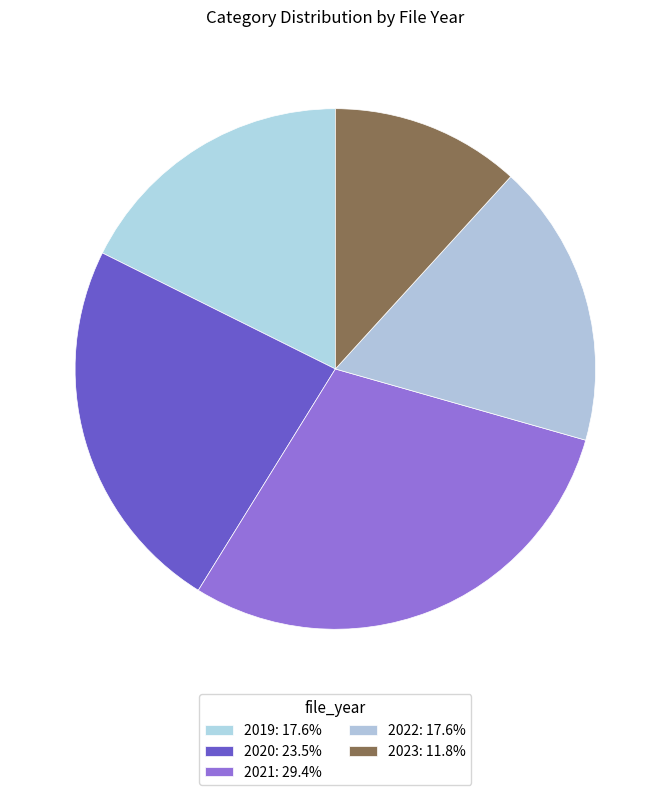

Is 2020 the majority of the pie?

No